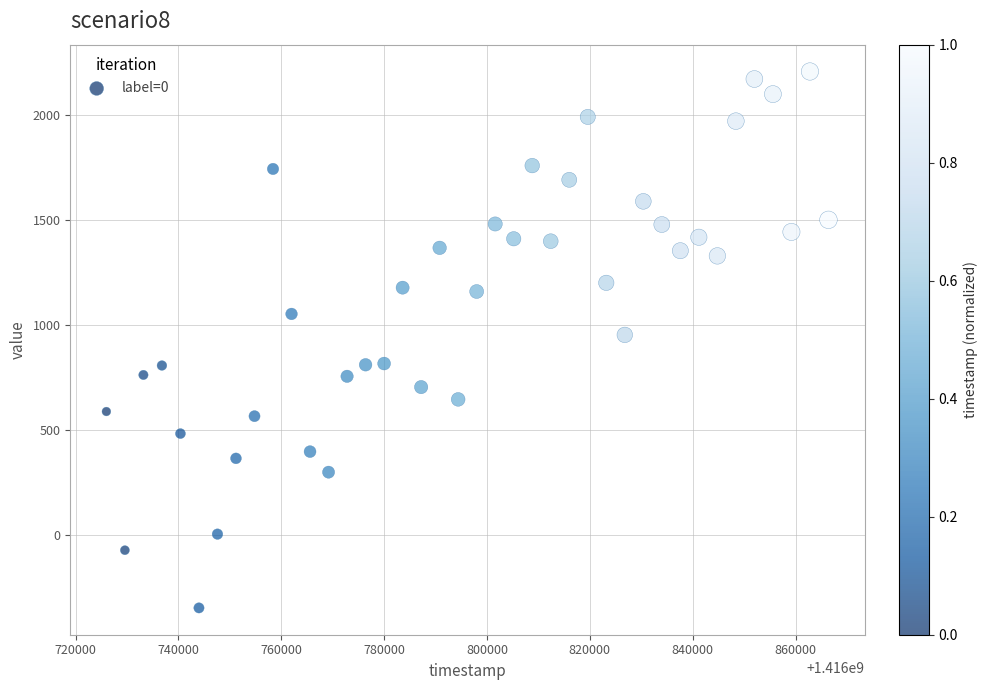

What is the range of X values (max minus min)?

140400.0